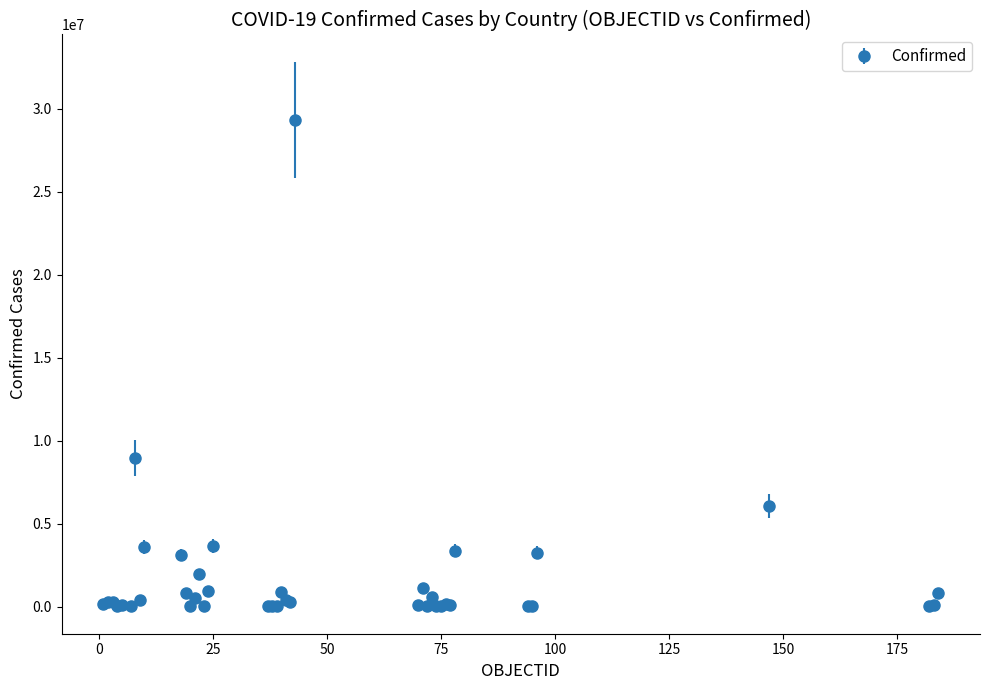

What is the difference between the second highest and second lowest values?

8959744